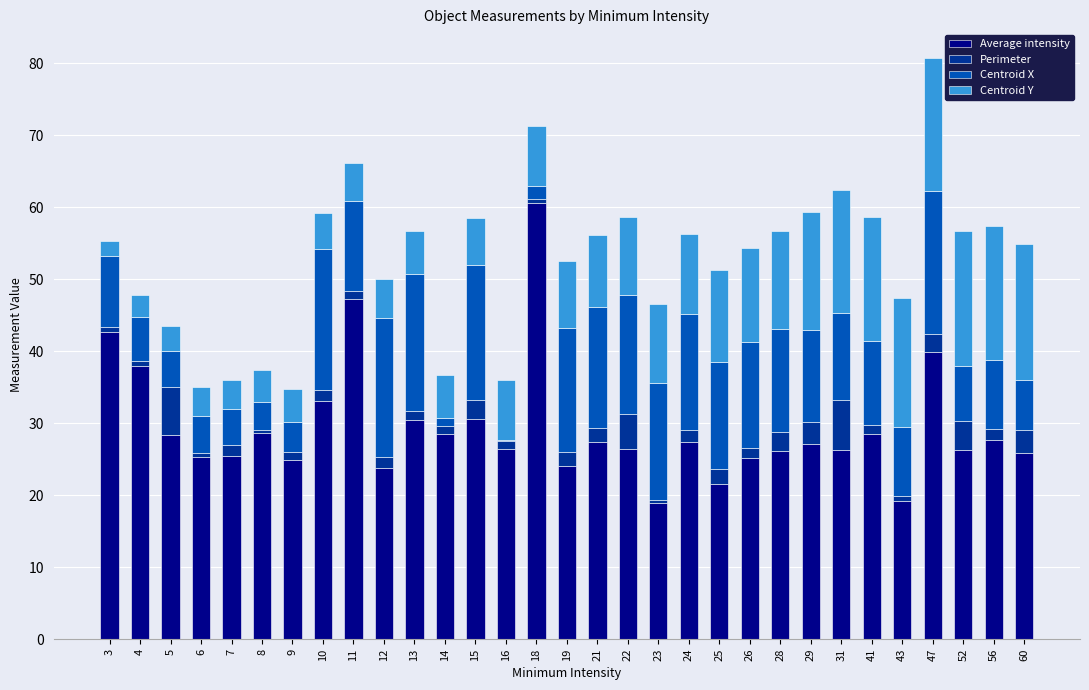

At which category is the sum across all series the highest?

47